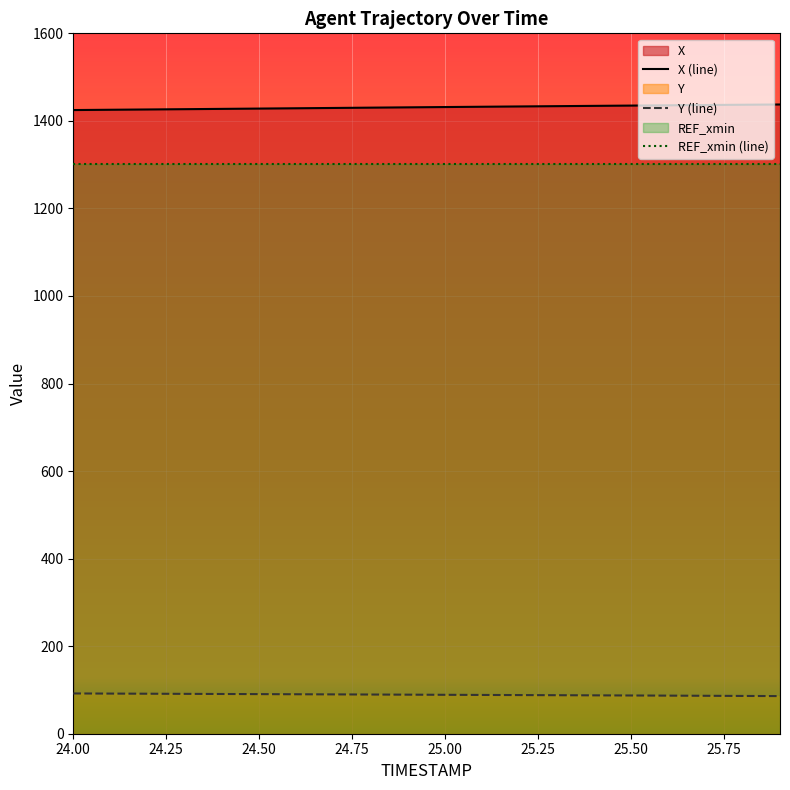

Reading left to right, transcribe all the data shown in this chart.

X (line): 1424.7	1425.4	1426.1	1426.7	1427.4	1428.1	1428.8	1429.5	1430.2	1430.9	1431.6	1432.3	1433.0	1433.6	1434.3	1435.0	1435.6	1436.2	1436.9	1437.5
Y (line): 92.0	91.7	91.4	91.1	90.8	90.5	90.2	89.8	89.5	89.2	88.9	88.6	88.3	88.0	87.7	87.3	87.0	86.7	86.3	86.0
REF_xmin (line): 1301.8	1301.8	1301.8	1301.8	1301.8	1301.8	1301.8	1301.8	1301.8	1301.8	1301.8	1301.8	1301.8	1301.8	1301.8	1301.8	1301.8	1301.8	1301.8	1301.8